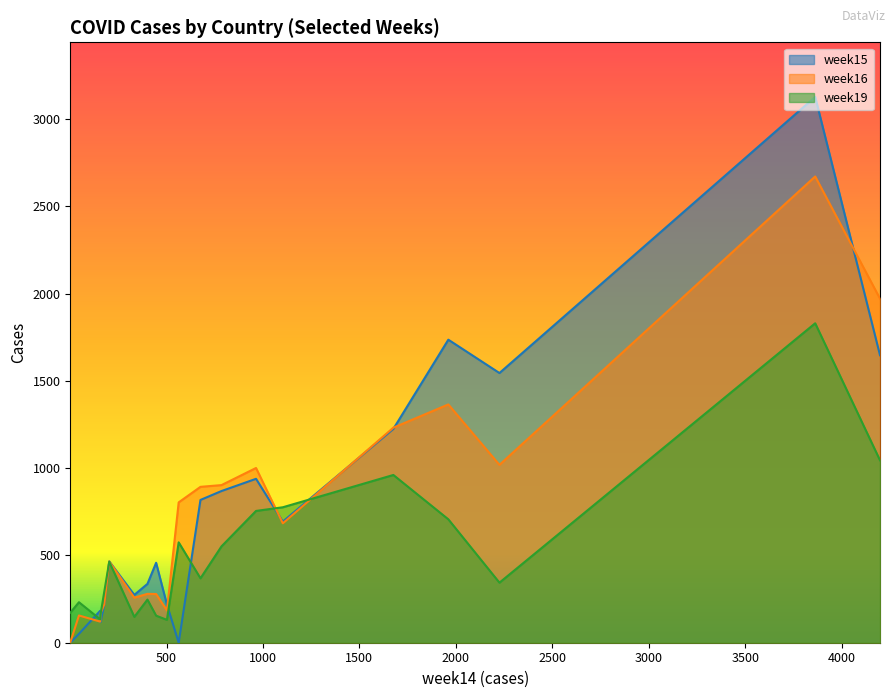

What are all the series names shown in the legend?

week15, week16, week19